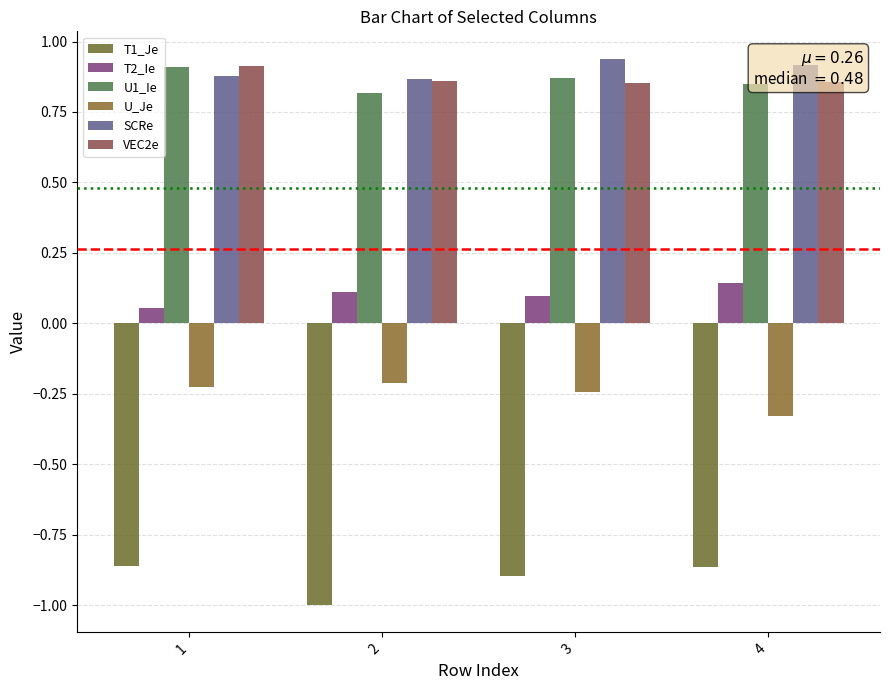

The T1_Je series shows -0.9 at 4. True or false?

True